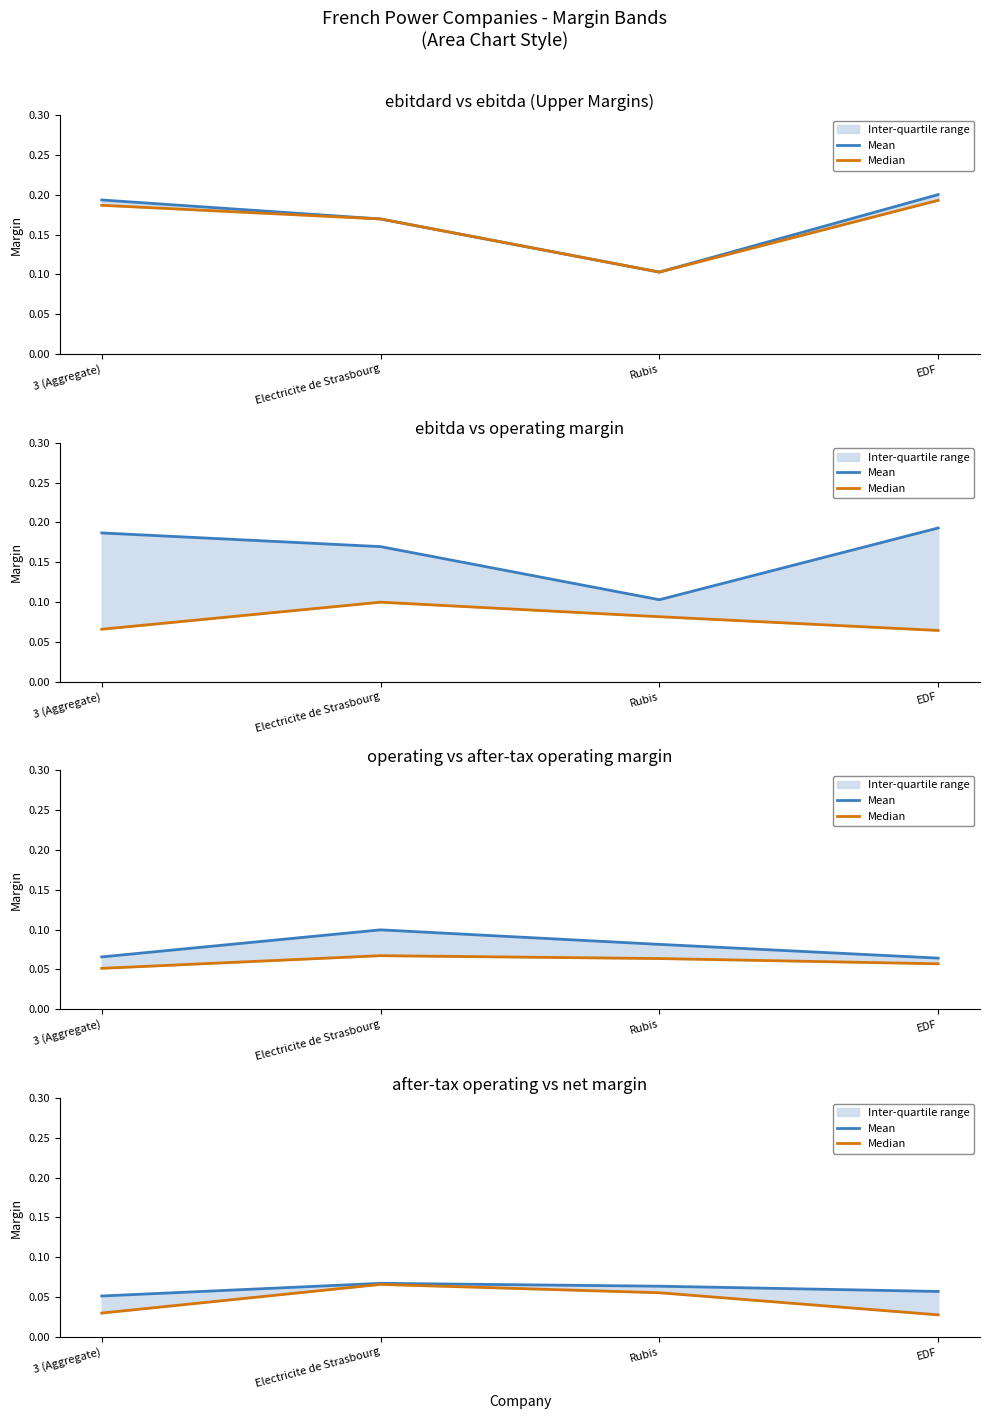

True or false: Median and Mean cross at least once.

False